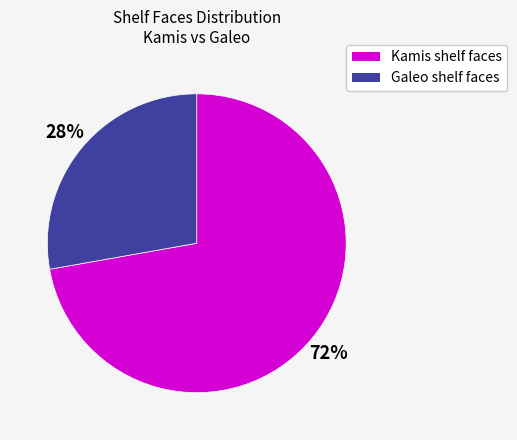

Which slice is the largest?

Kamis shelf faces